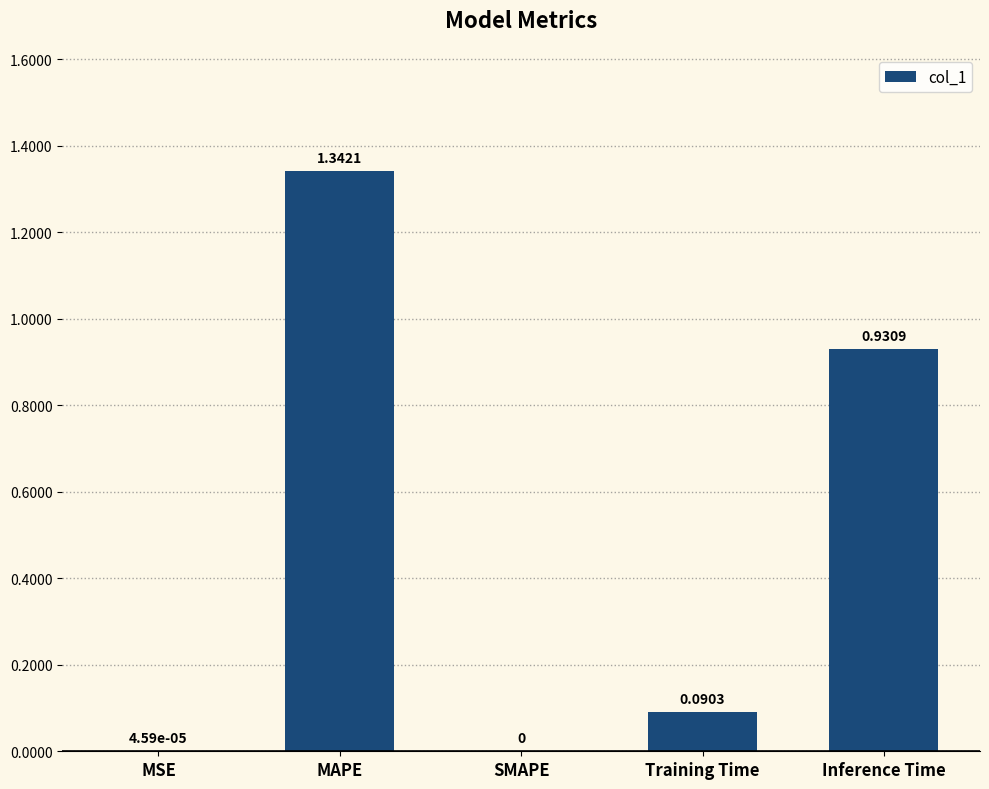

How many series are shown in this chart?

1